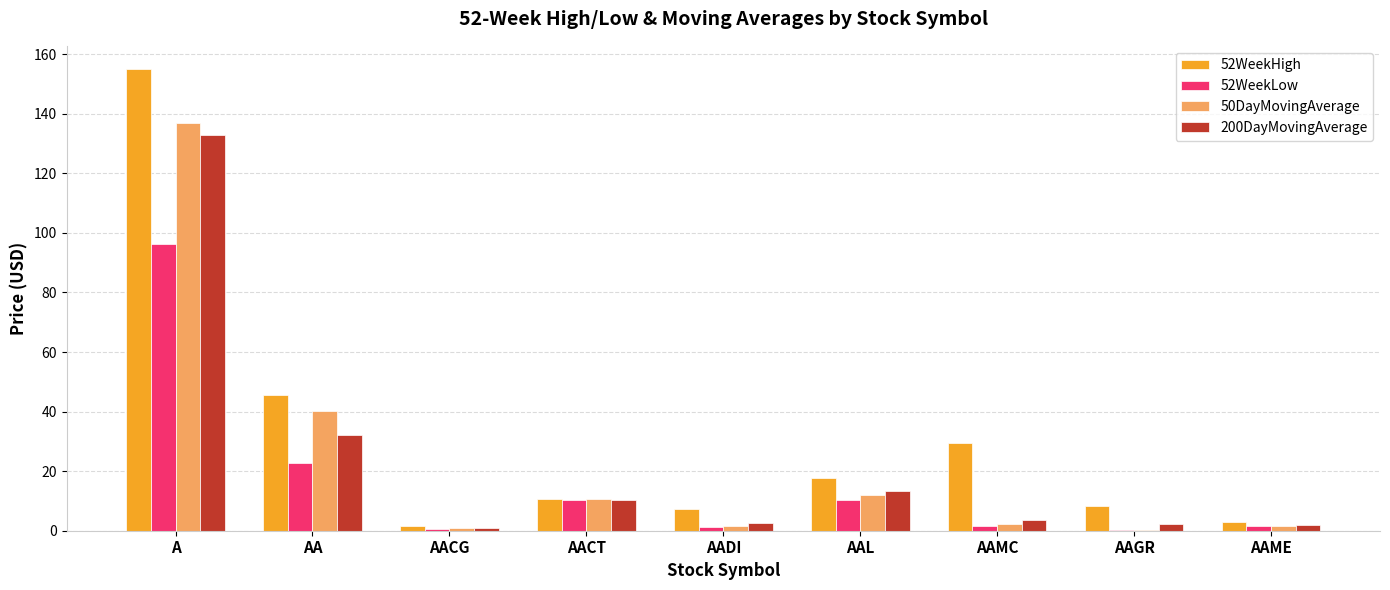

What is the sum of all 52WeekLow values?

144.8